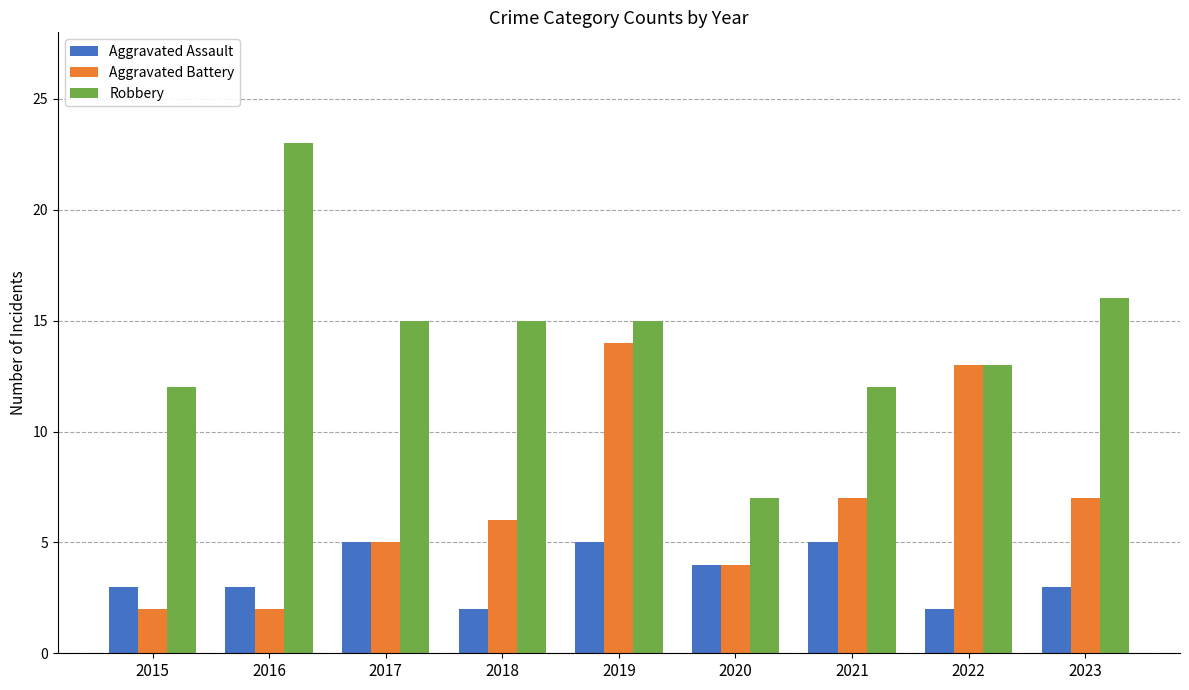

How many values in the Robbery series are below 15?

4